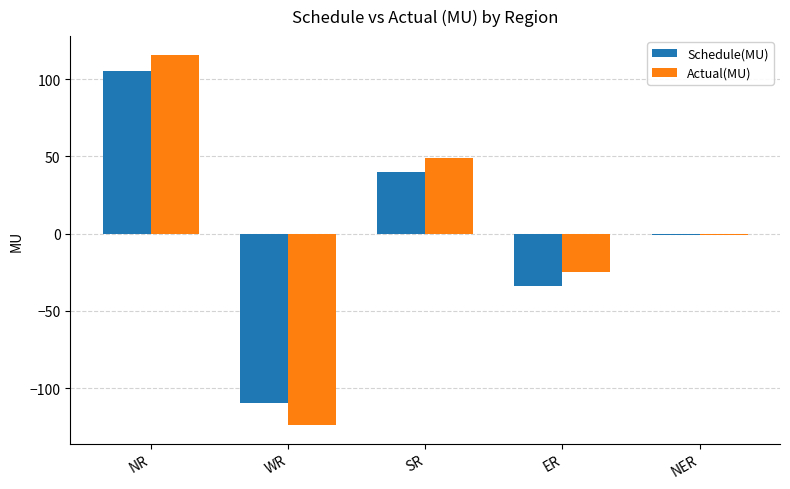

What value does the Schedule(MU) series have at ER?

-34.1